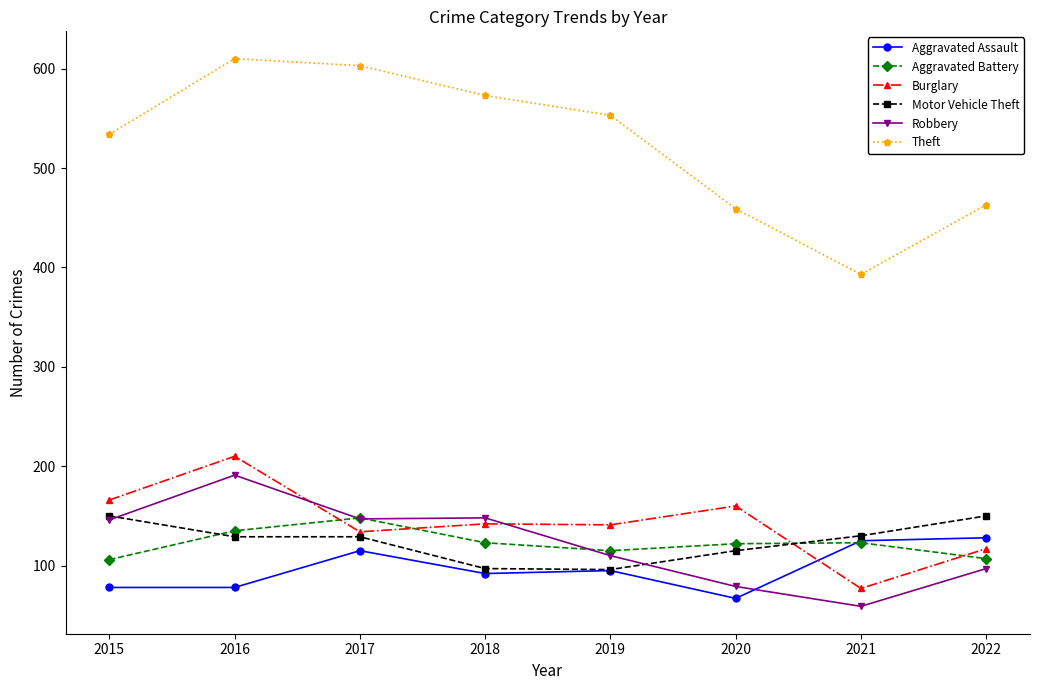

True or false: Burglary and Theft cross at least once.

False